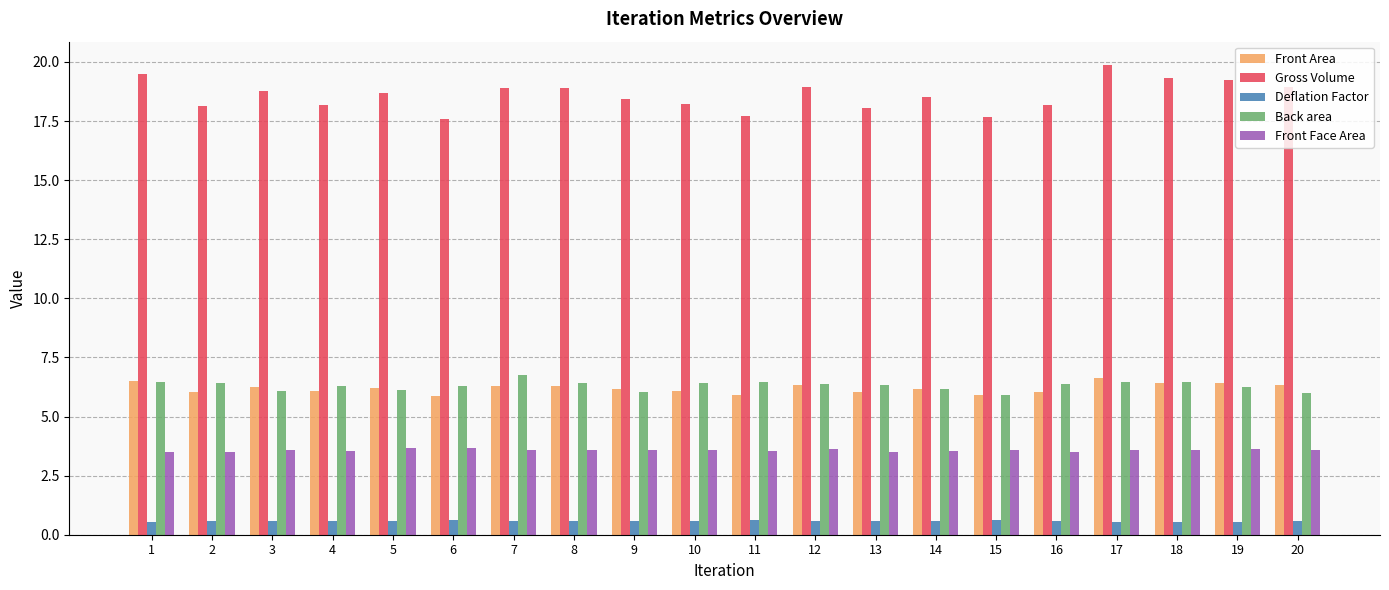

What is the total value across all series at 6?

34.0